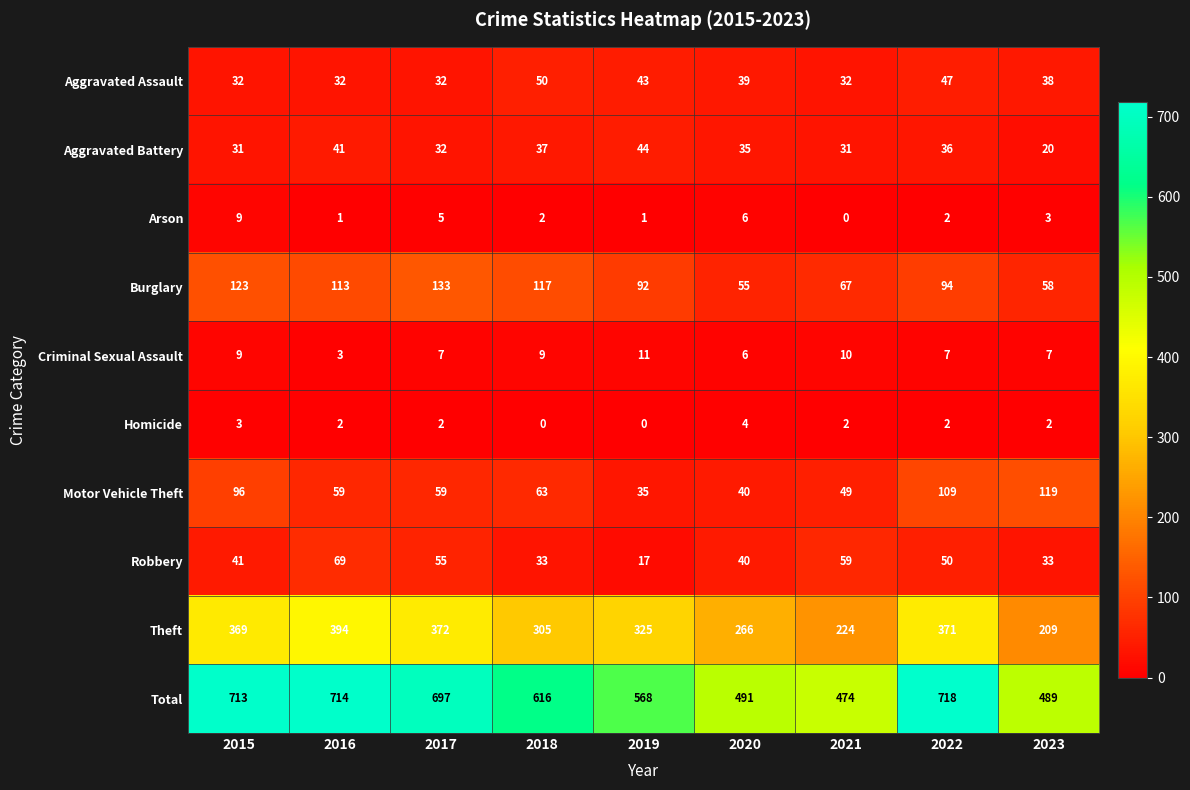

At which label is Total closest to 596?

2018